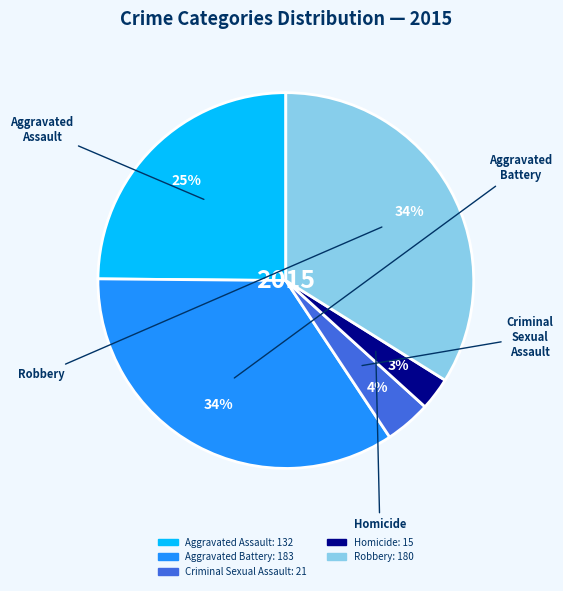

Do Criminal Sexual Assault and Robbery together represent more than half of the pie?

No